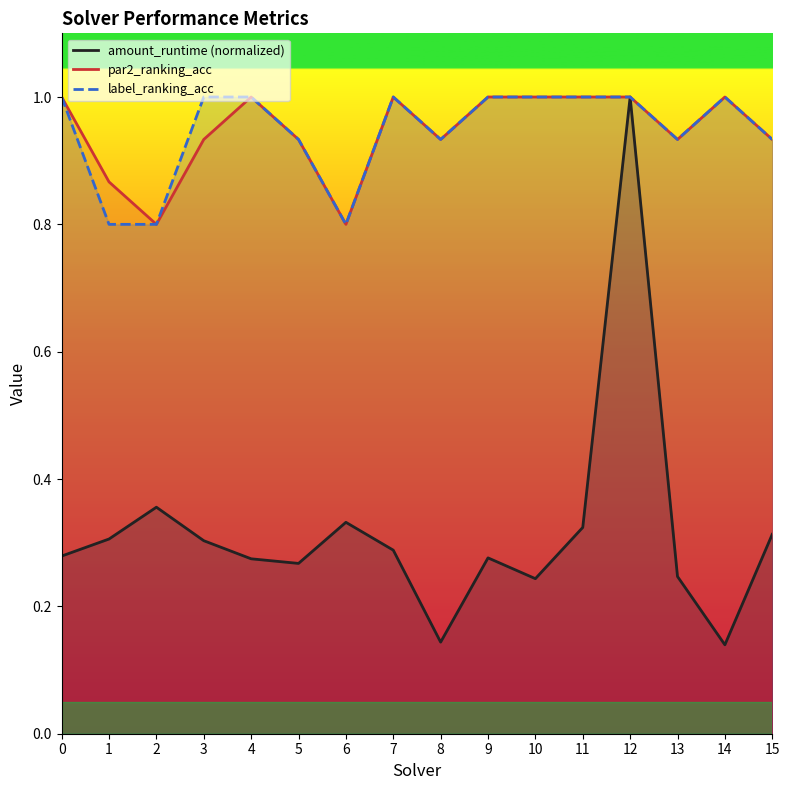

What is the average value of the amount_runtime (normalized) series?

0.3